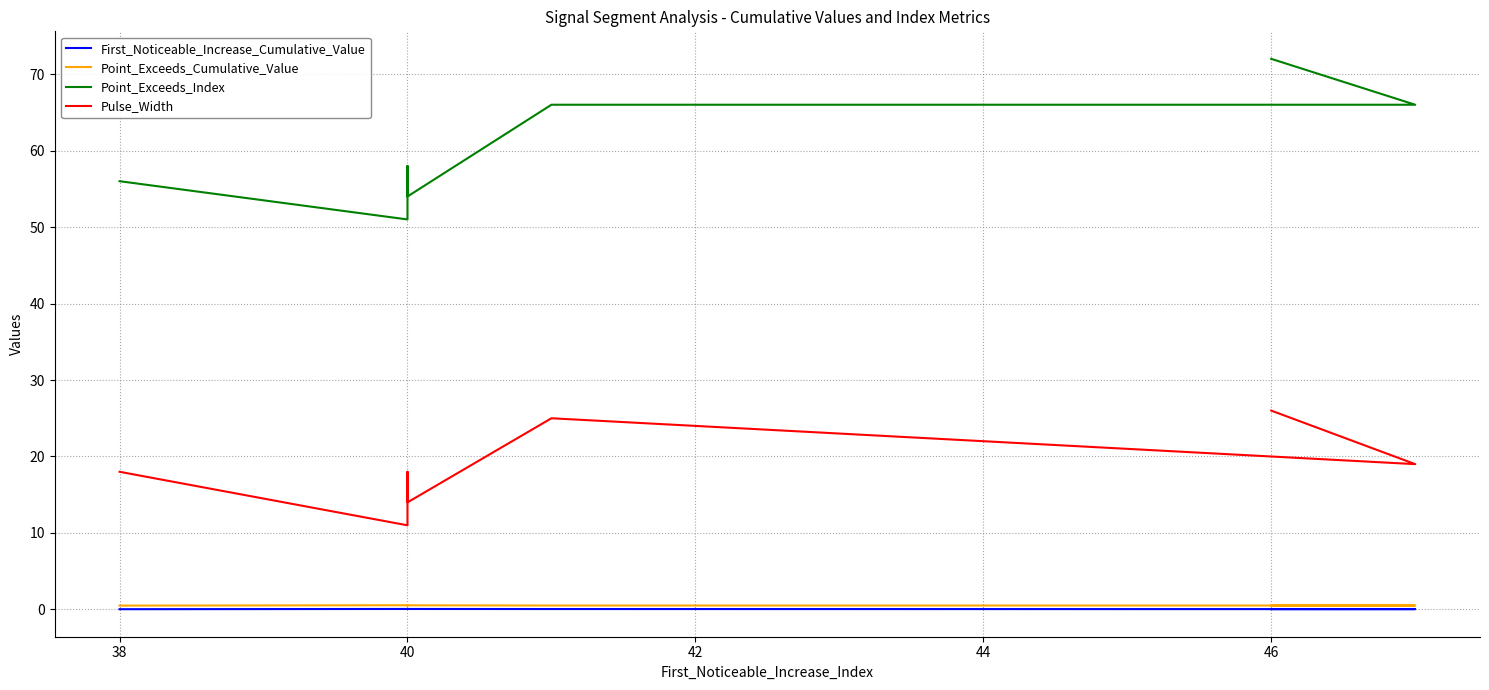

True or false: First_Noticeable_Increase_Cumulative_Value and Pulse_Width intersect in this chart.

False